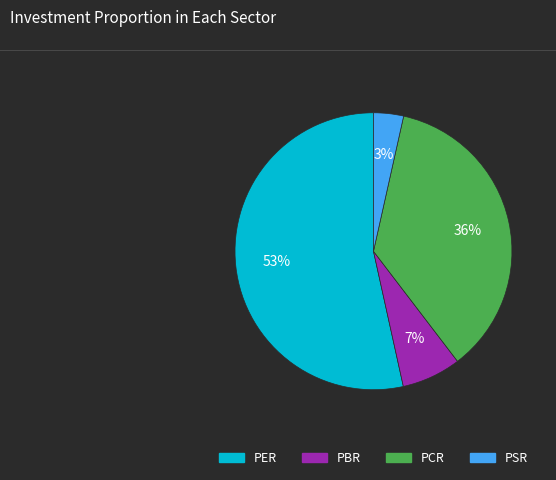

To the nearest percent, what is the difference between the PSR and PCR slice percentages?

33%